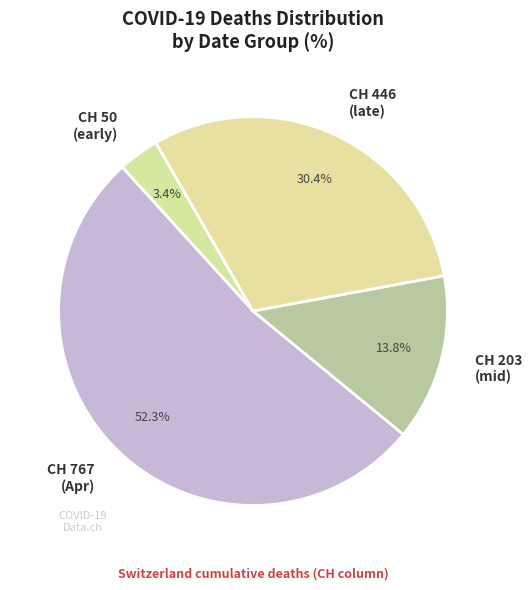

Which category has the smallest portion of the pie?

CH 50 (early)